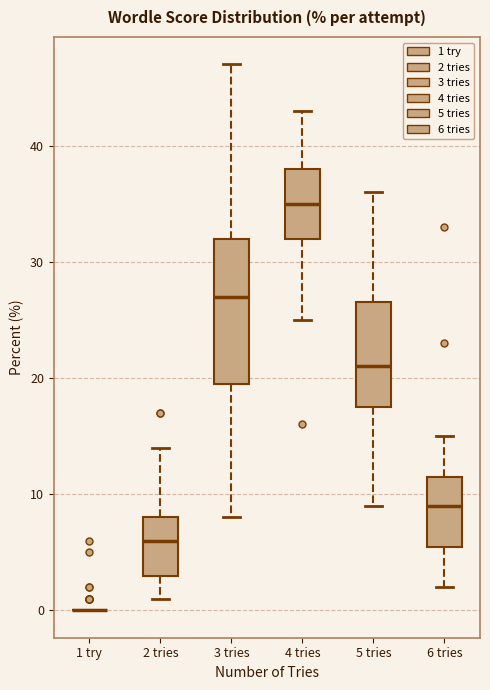

Reading left to right, transcribe this box plot: for each box, give where its median line is, the range the box spans, and where its two whiskers end, as read against the y-axis. The values are not printed on the chart, so give them approximately, as read against the axis.

1 try: box collapsed to a line at 0, whiskers 0 to 0
2 tries: median 6, box 3 to 8, whiskers 1 to 14
3 tries: median 27, box 20 to 32, whiskers 8 to 47
4 tries: median 35, box 32 to 38, whiskers 25 to 43
5 tries: median 21, box 18 to 27, whiskers 9 to 36
6 tries: median 9, box 6 to 12, whiskers 2 to 15